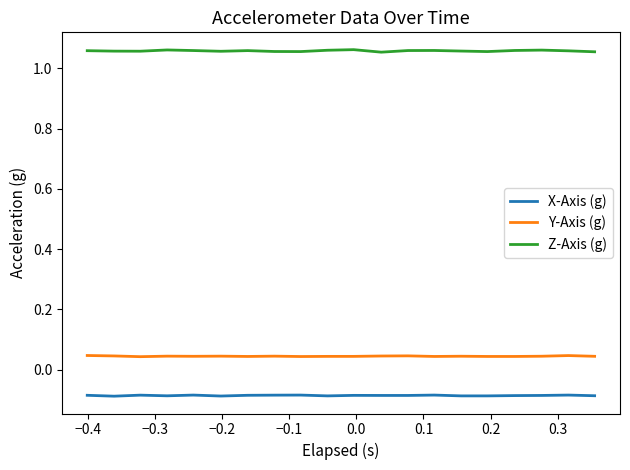

Which series has the largest range (max minus min)?

Z-Axis (g)